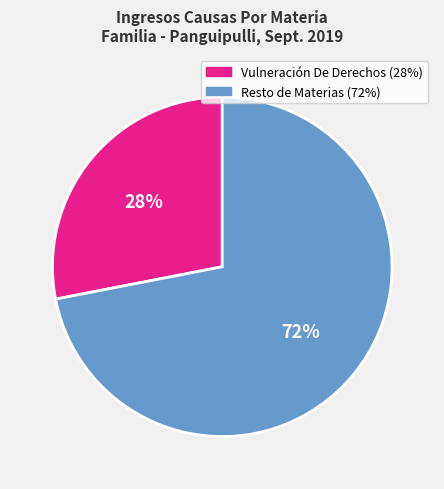

Is there a majority slice in this chart?

Yes